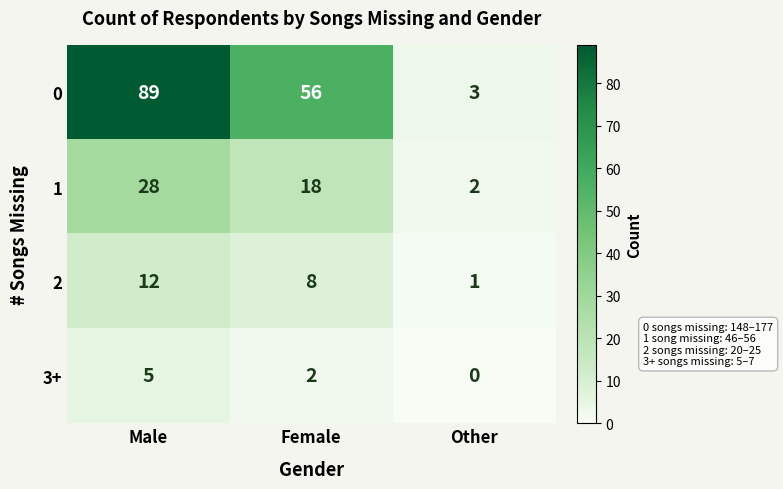

Count the number of data series in this chart.

4